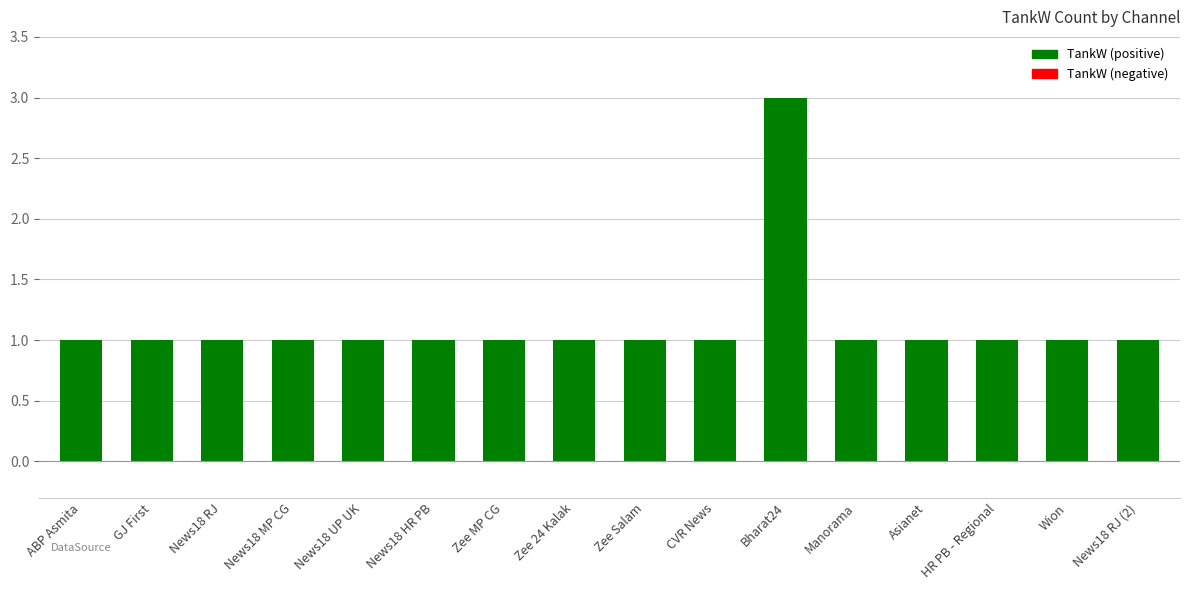

What position from the right is Zee 24 Kalak?

9